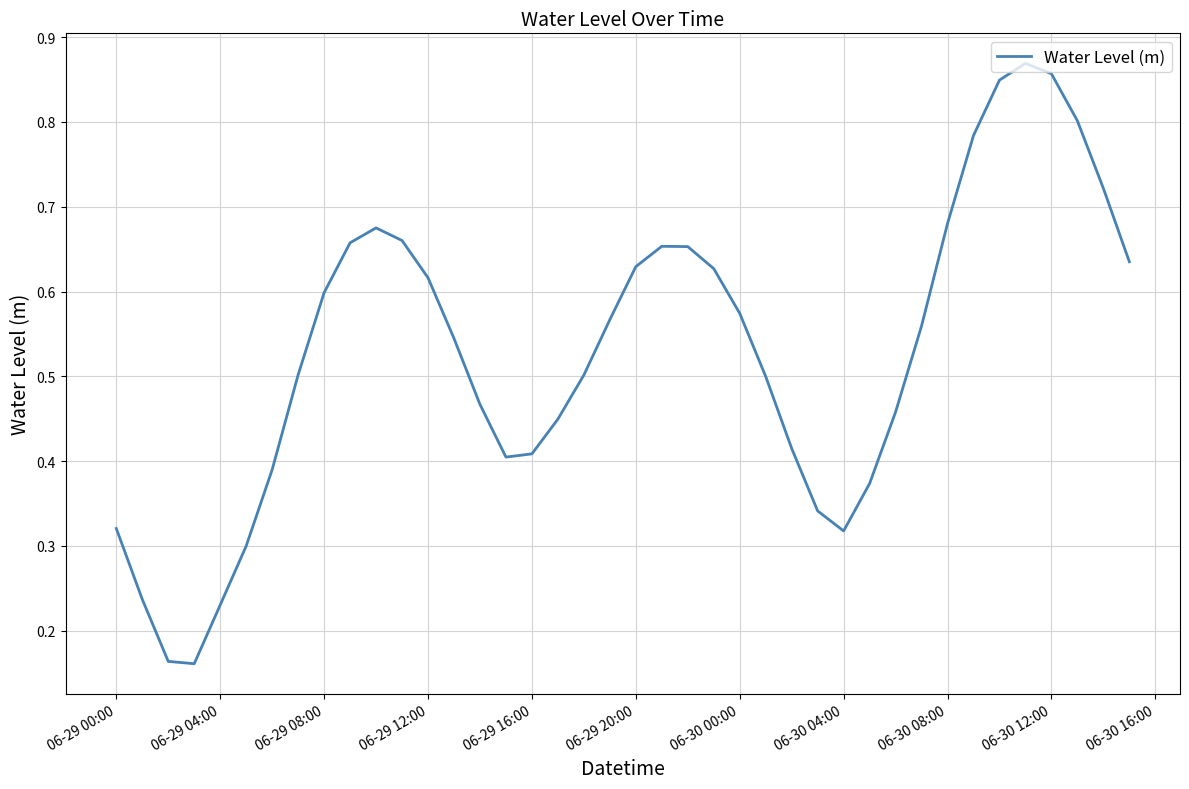

Is this an area chart (filled region under the line)?

No